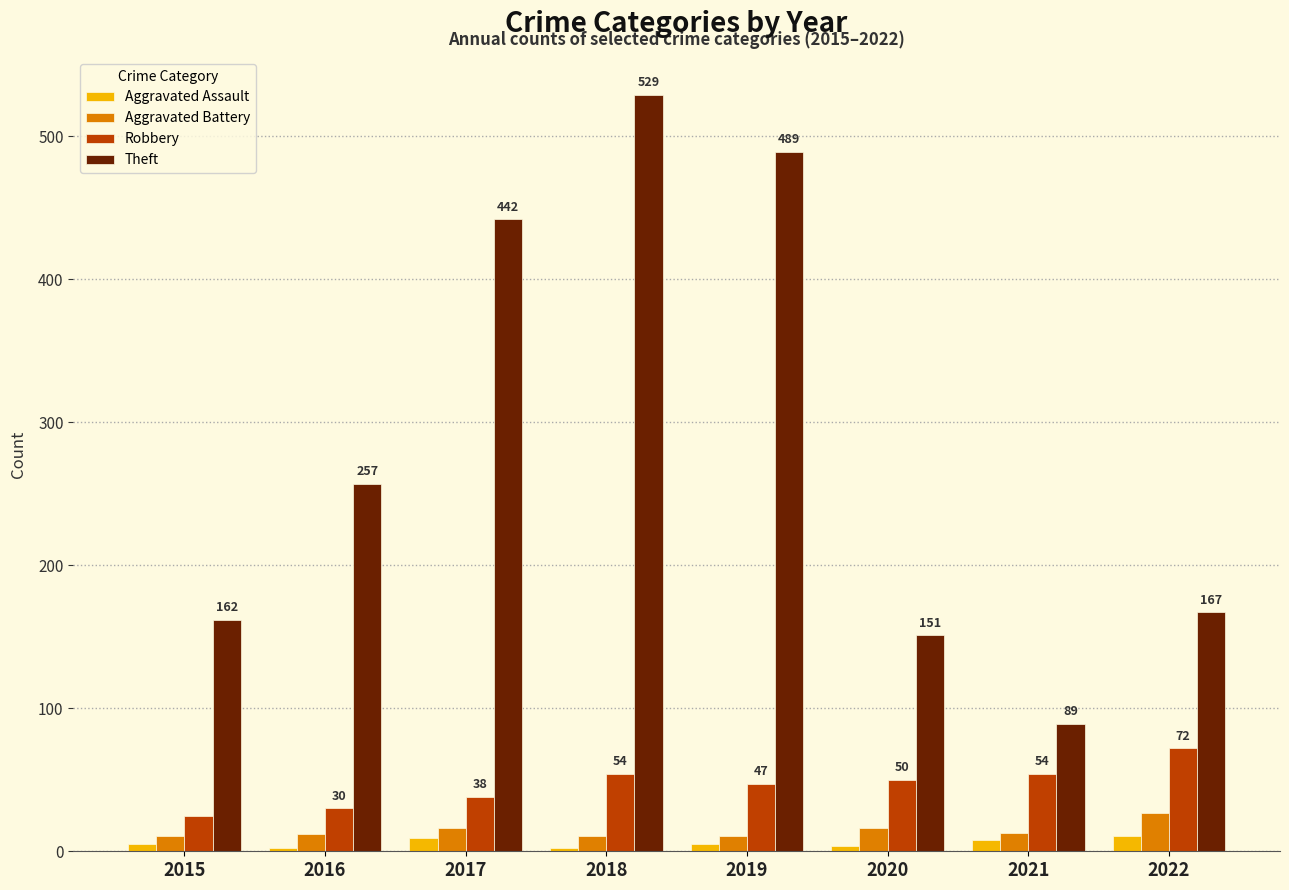

How many groups of bars are there?

8